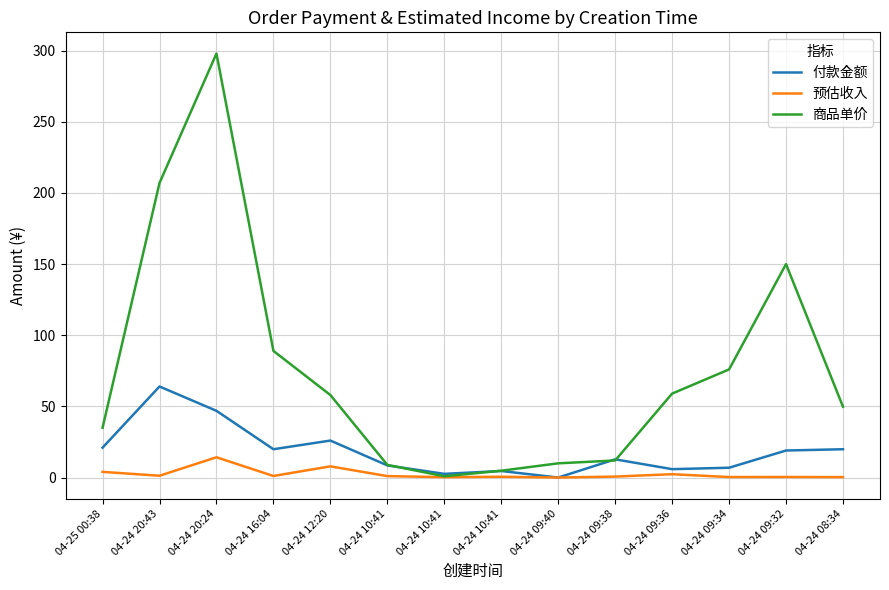

The value of 付款金额 at 04-24 09:36 is 5.9. True or false?

True